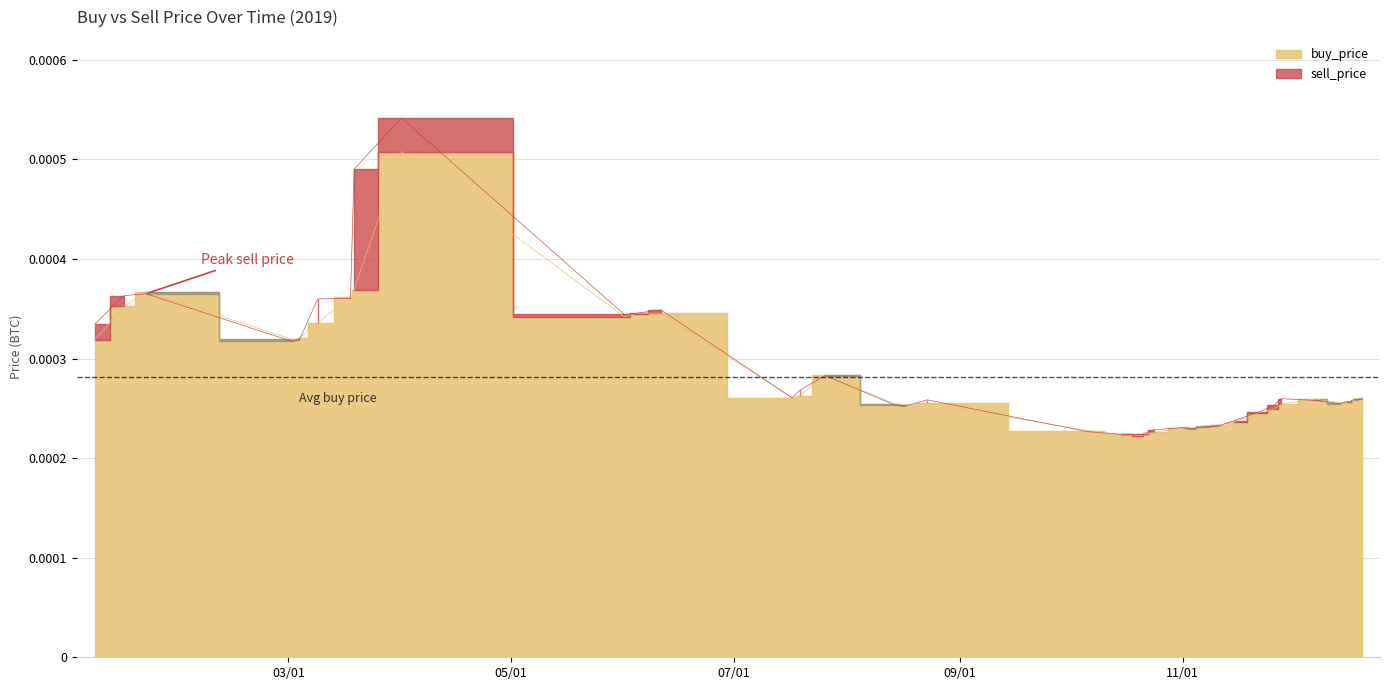

List the series in order of their peak value, lowest first.

buy_price, sell_price